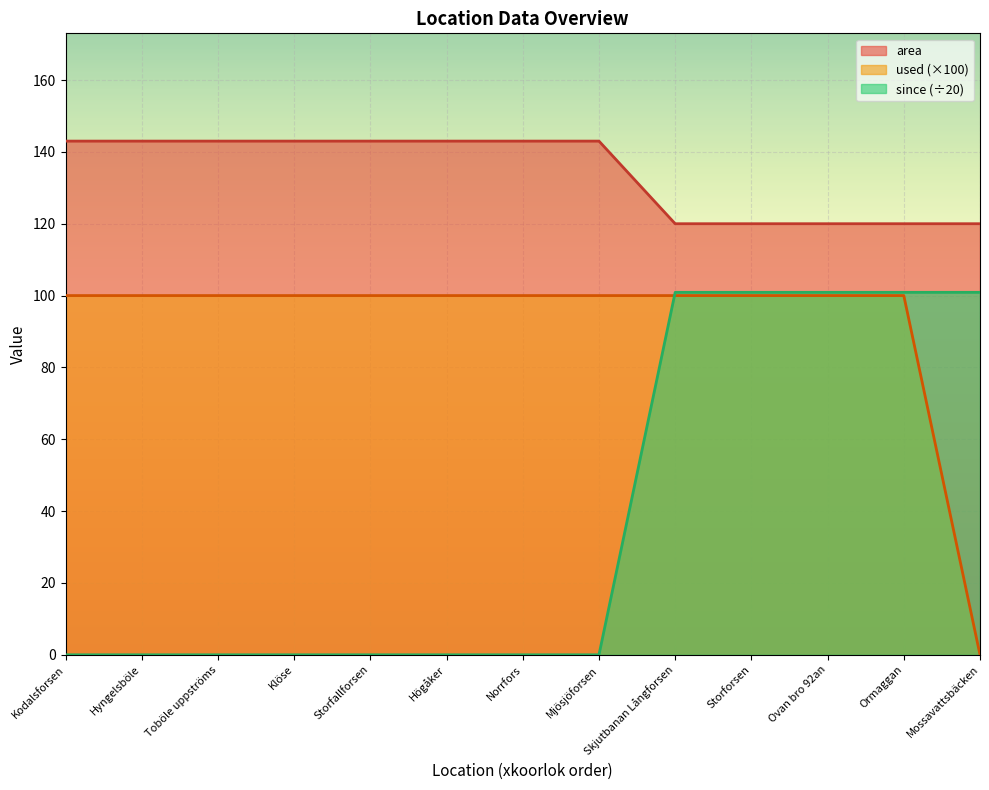

At which label is used closest to 50?

Kodalsforsen